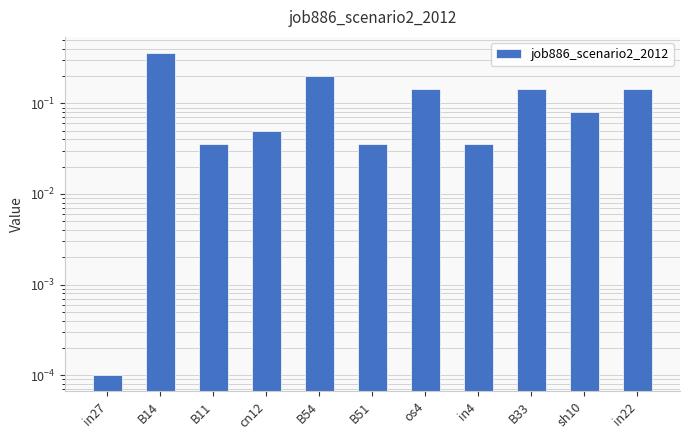

Reading right to left, what are all the values shown in this chart?

in22=0.1	sh10=0.1	B33=0.1	in4=0.0	os4=0.1	B51=0.0	B54=0.2	cn12=0.0	B11=0.0	B14=0.4	in27=0.0